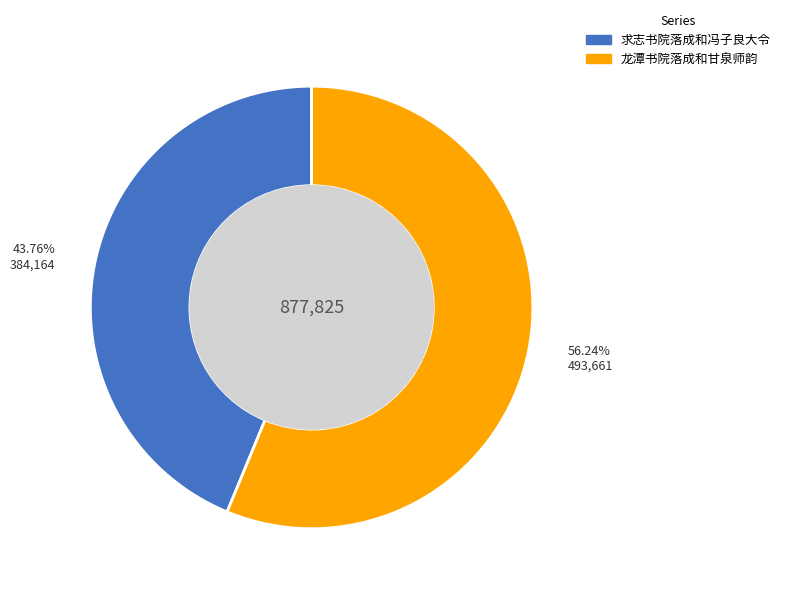

True or false: 龙潭书院落成和甘泉师韵 accounts for 56% of the total.

True